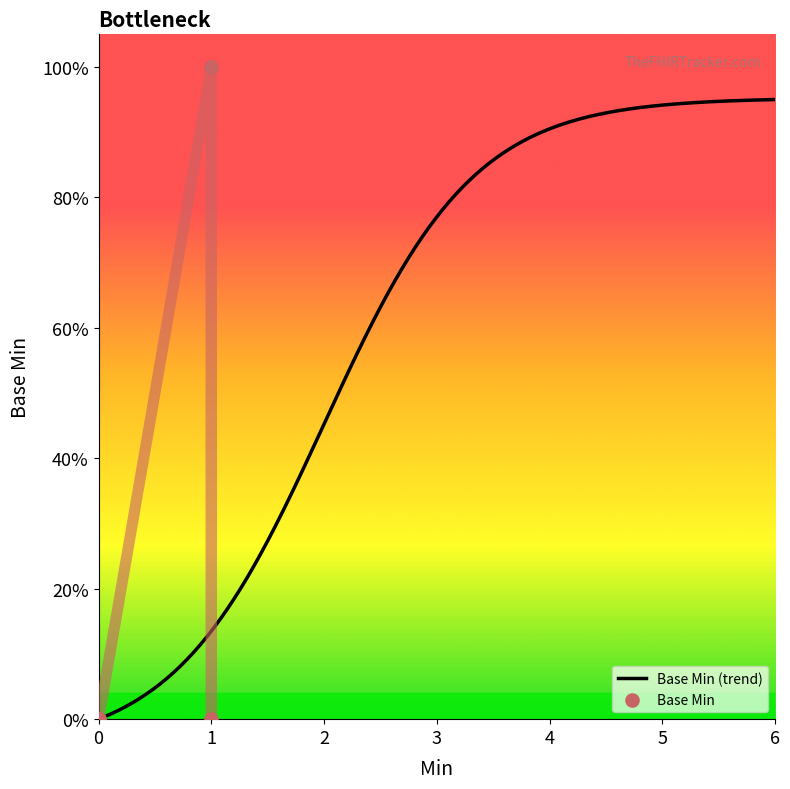

What is the change in value from 0 to 1?

+1